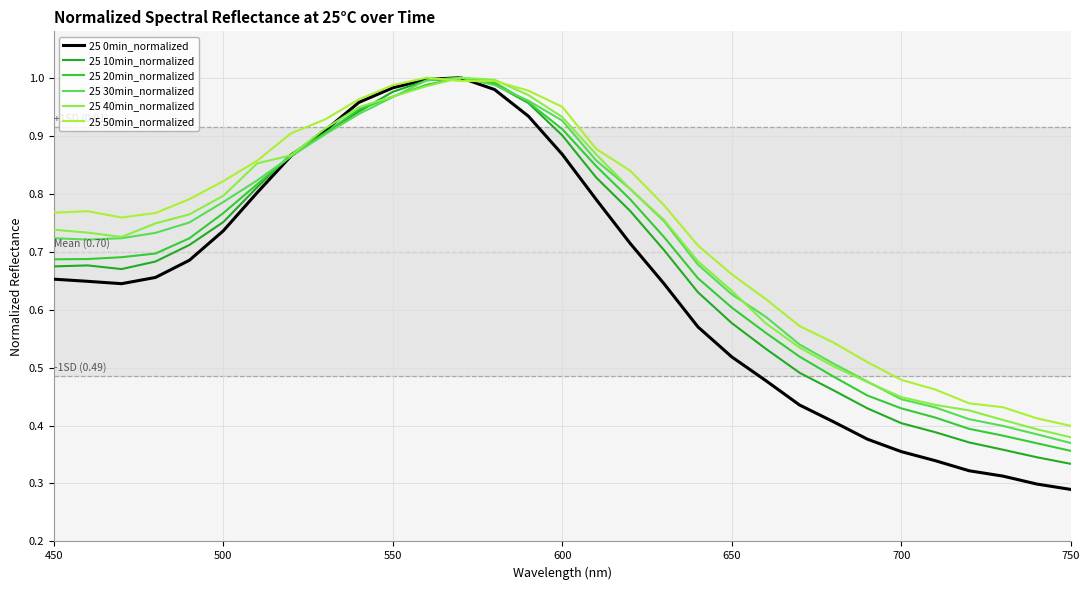

What are all the series names shown in the legend?

25 0min_normalized, 25 10min_normalized, 25 20min_normalized, 25 30min_normalized, 25 40min_normalized, 25 50min_normalized